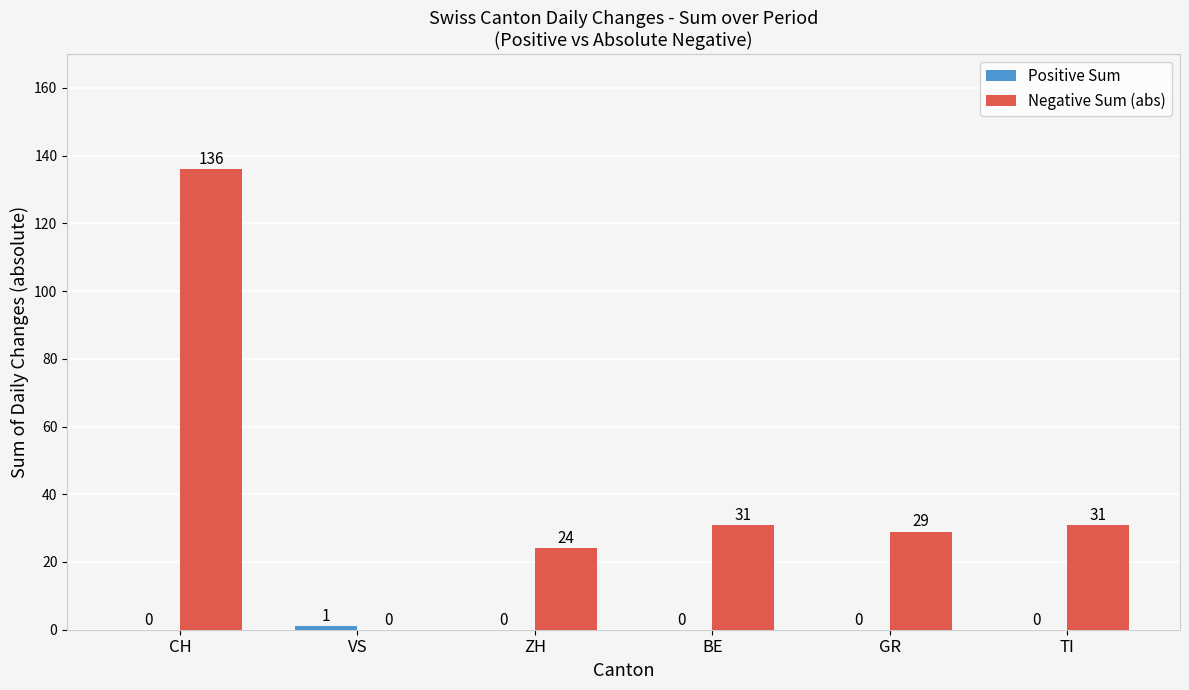

At which category is the sum across all series the highest?

CH